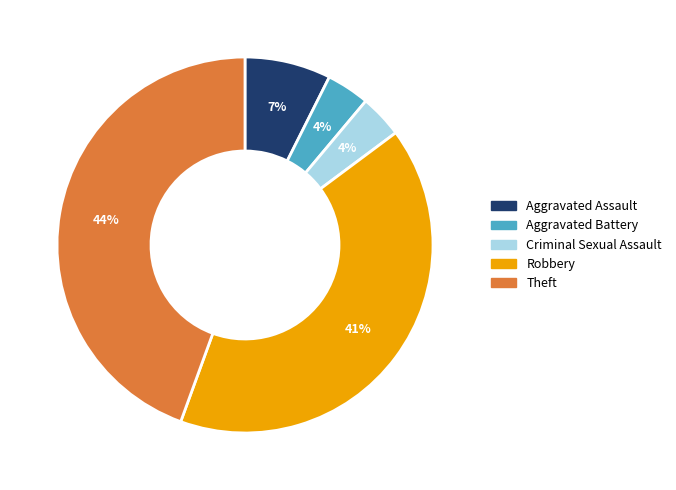

How many segments does this pie chart have?

5